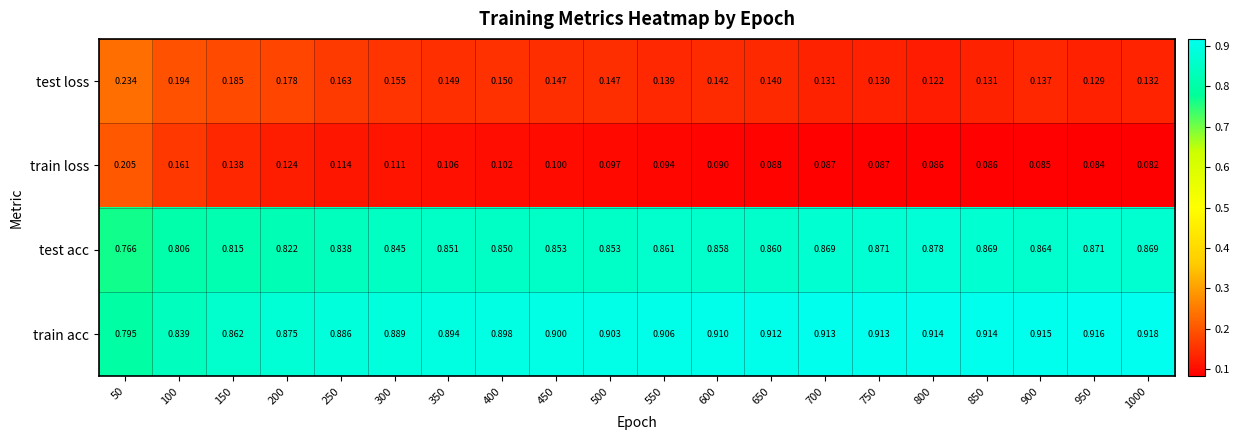

Is the value of train acc at 300 greater than the value of test acc at 900?

Yes